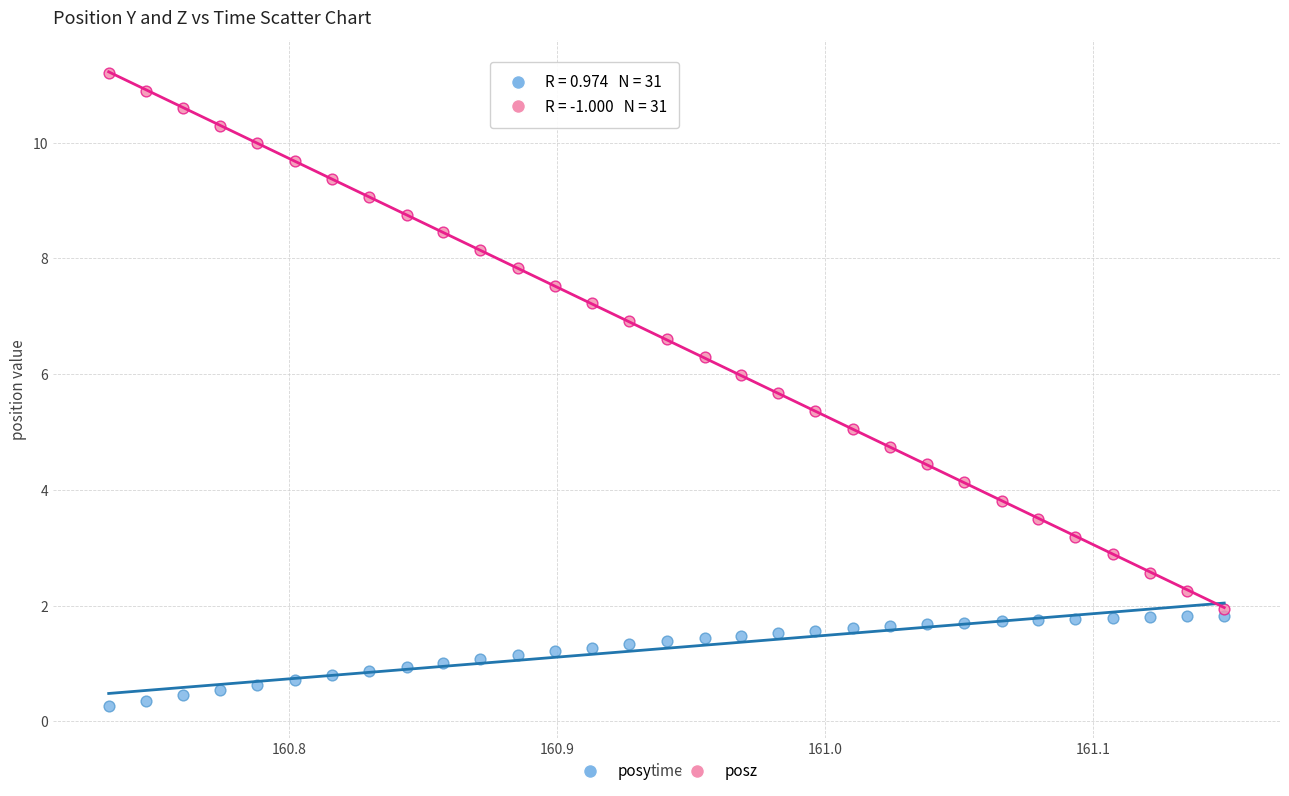

What are all the series names shown in the legend?

posy, posz